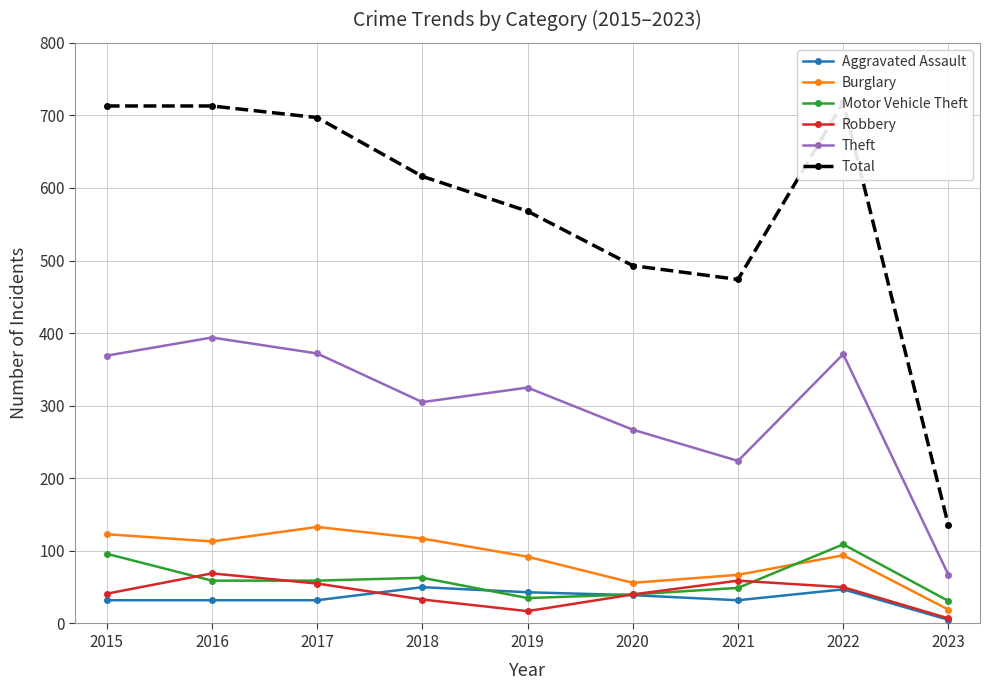

The Aggravated Assault series shows 32 at 2021. True or false?

True